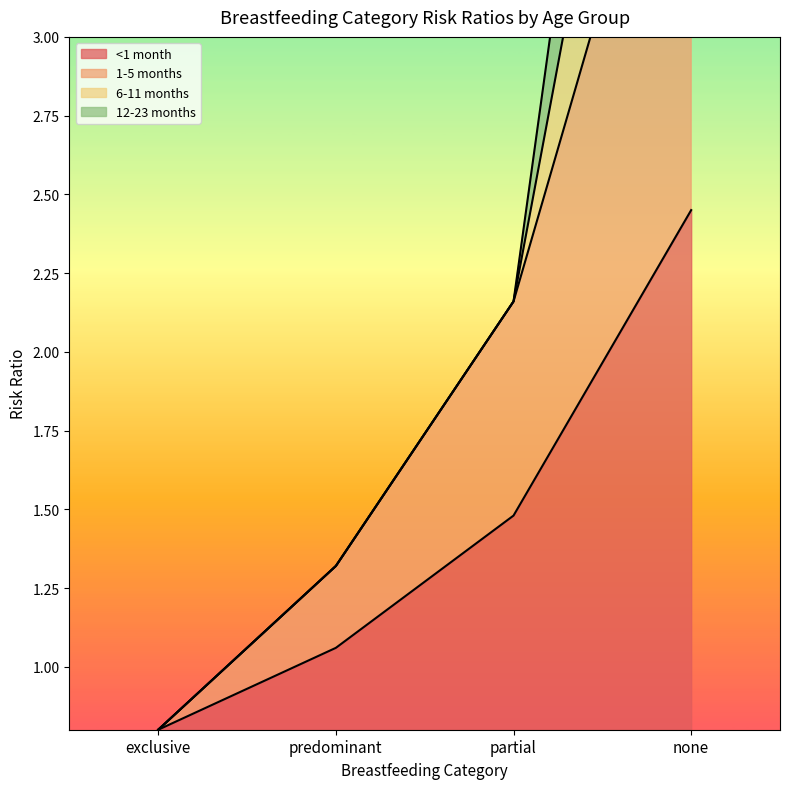

Between none and partial, which is larger?

none